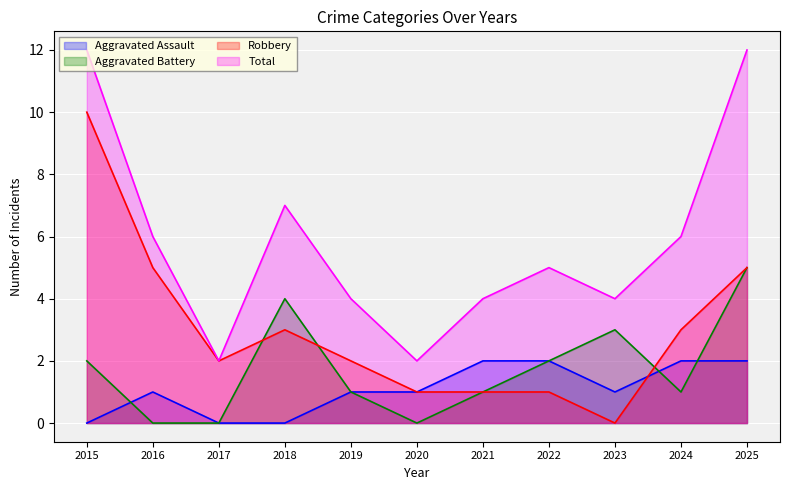

Rank the series at 2023 from highest to lowest value.

Total, Aggravated Battery, Aggravated Assault, Robbery